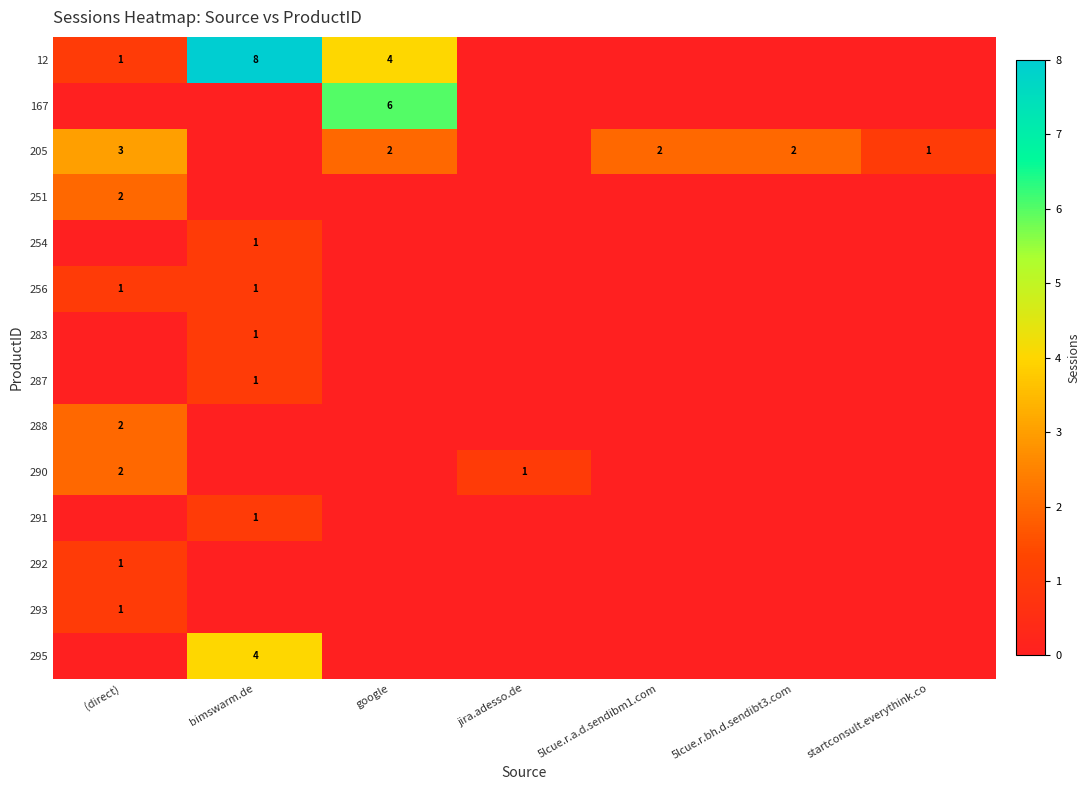

Between 5lcue.r.a.d.sendibm1.com and startconsult.everythink.co, which is larger?

5lcue.r.a.d.sendibm1.com